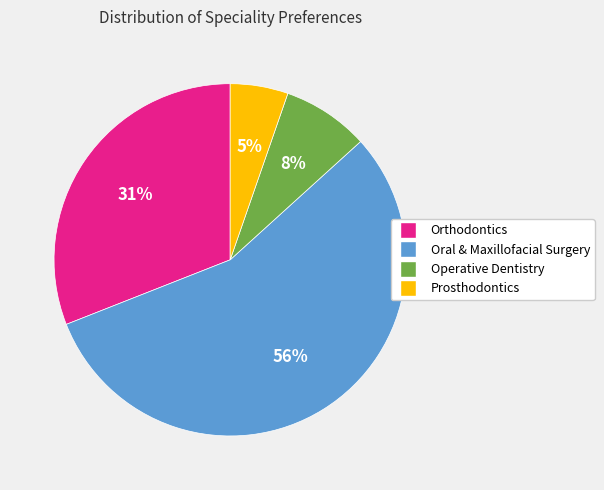

Is there any slice that represents more than half of the pie?

Yes